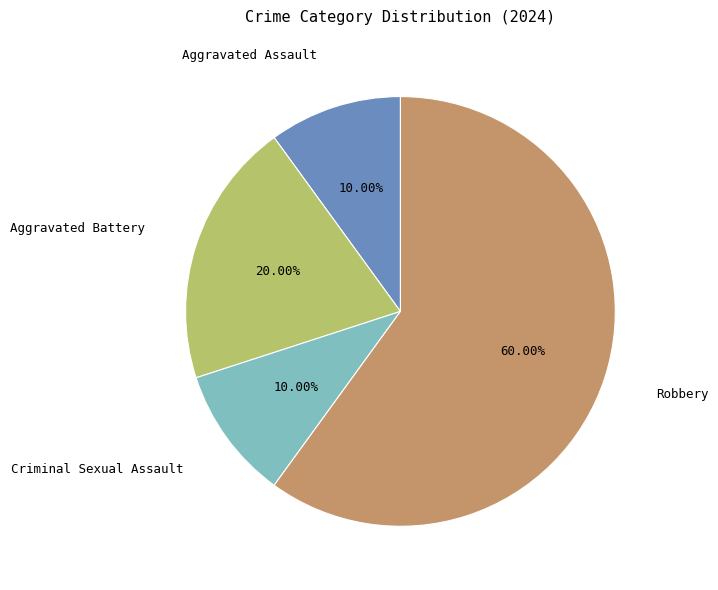

To the nearest percent, what is the difference between the largest and smallest slice percentages?

50%